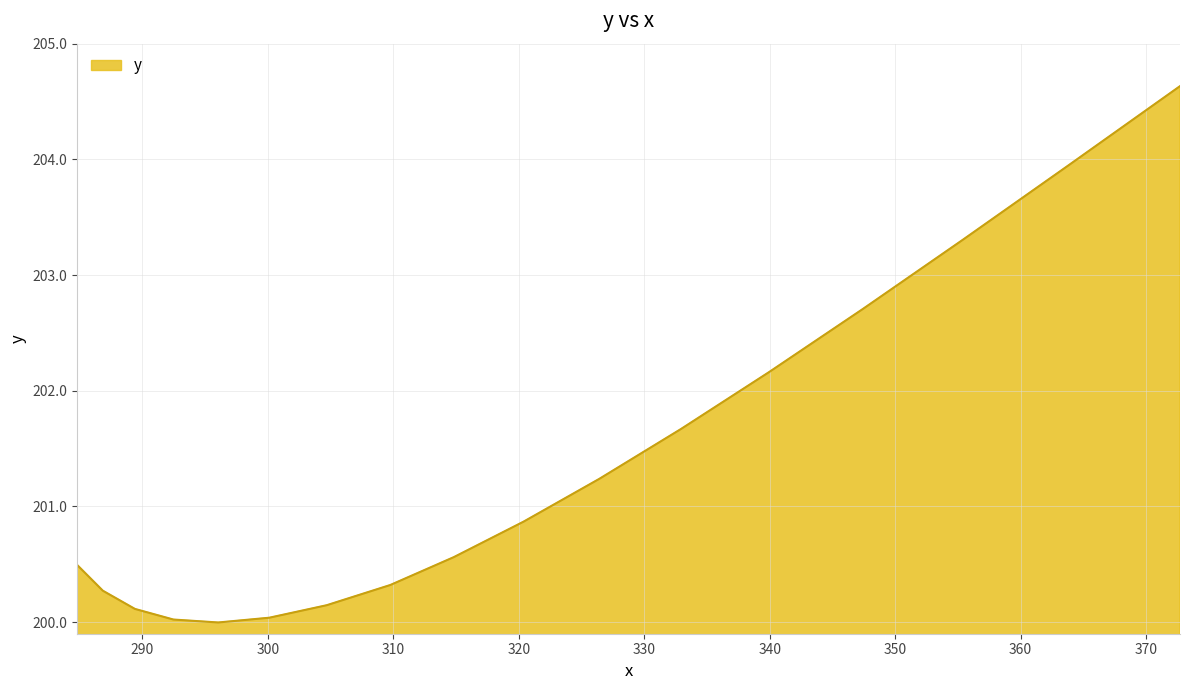

What is the minimum value shown in the chart?

200.0